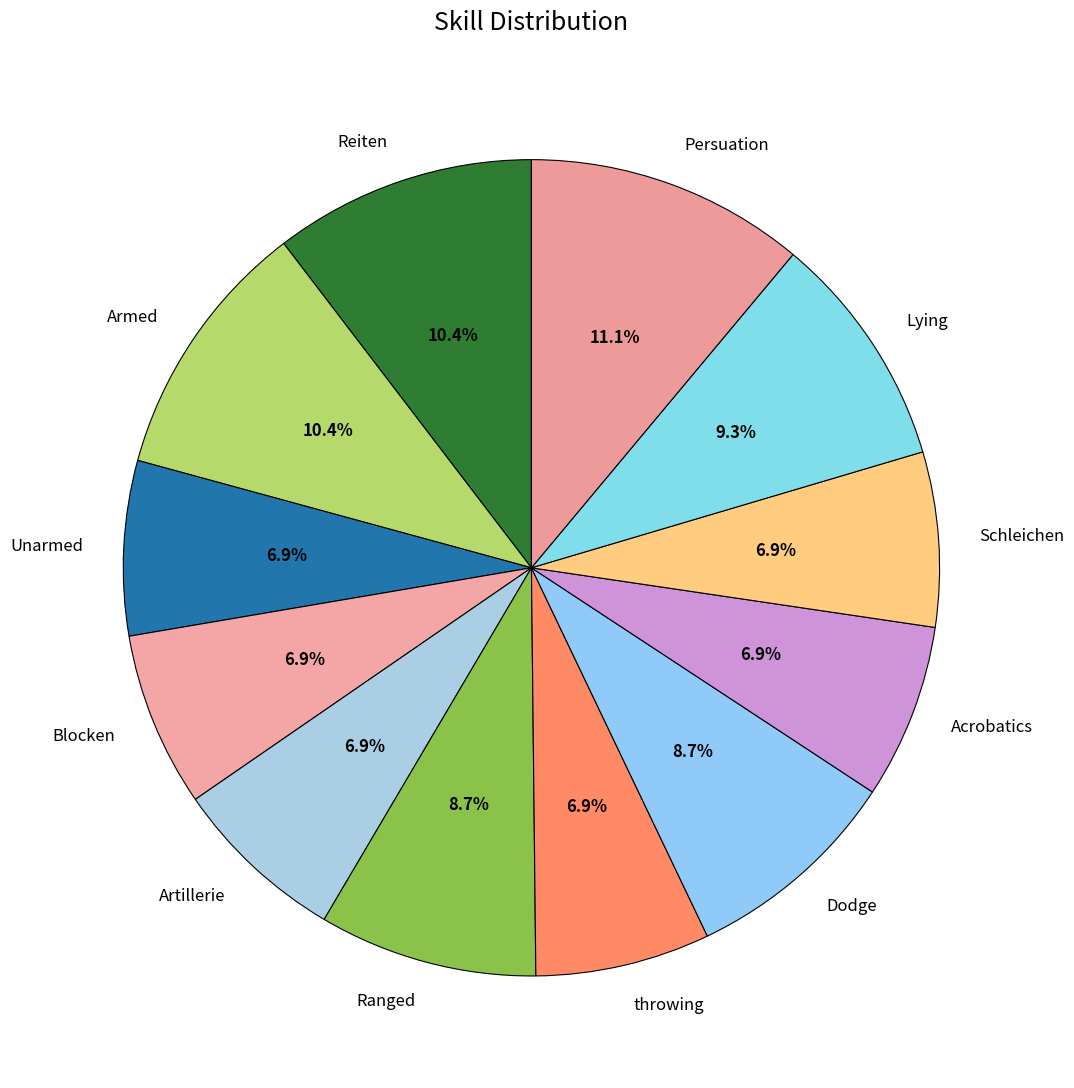

To the nearest percent, what is the difference between the Armed and Ranged slice percentages?

2%